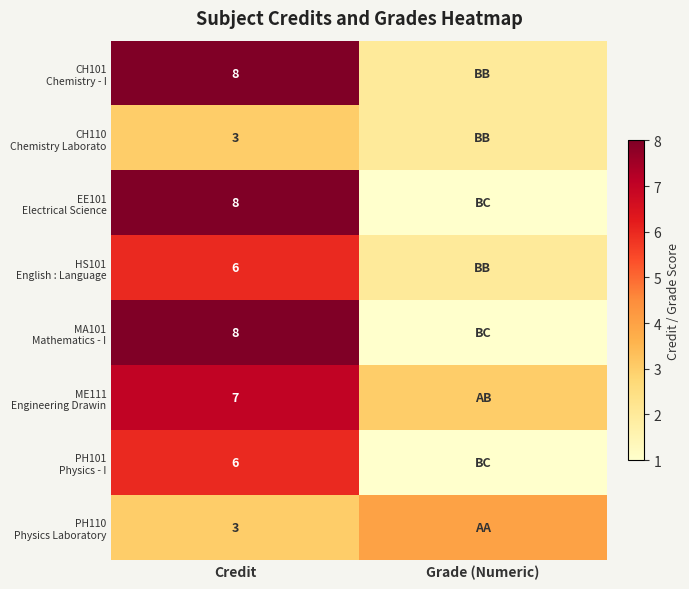

How many series are shown in this chart?

8